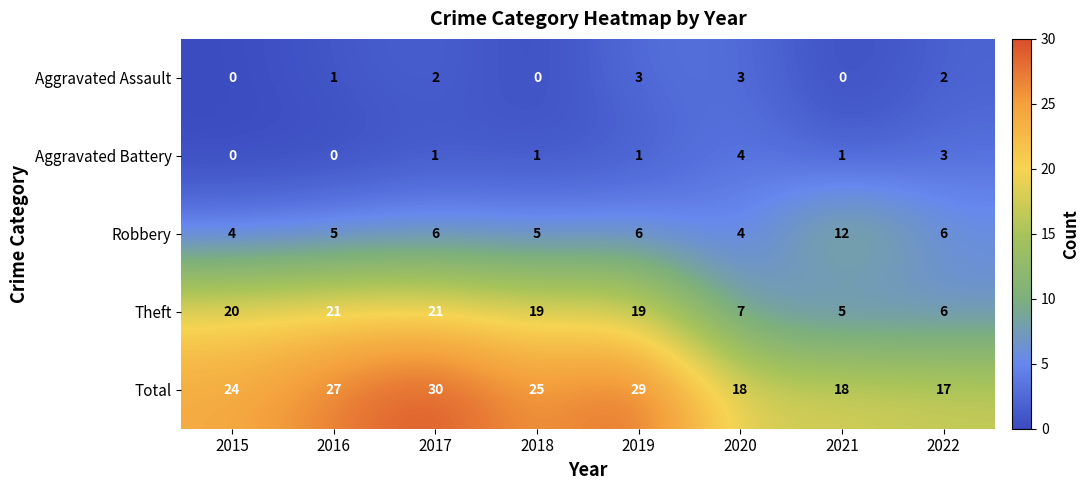

Which category has the highest value across all series?

2017